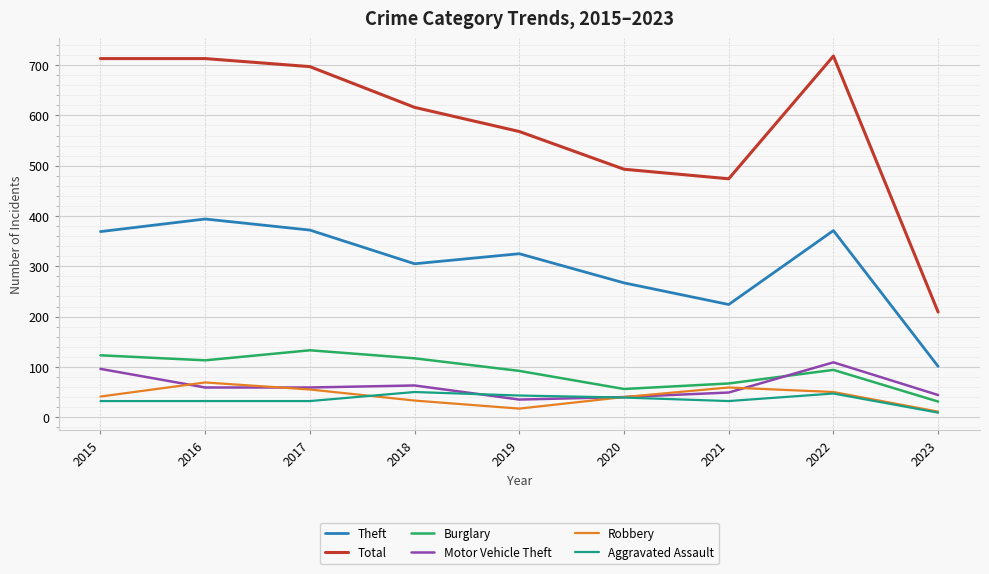

True or false: Burglary and Total cross at least once.

False